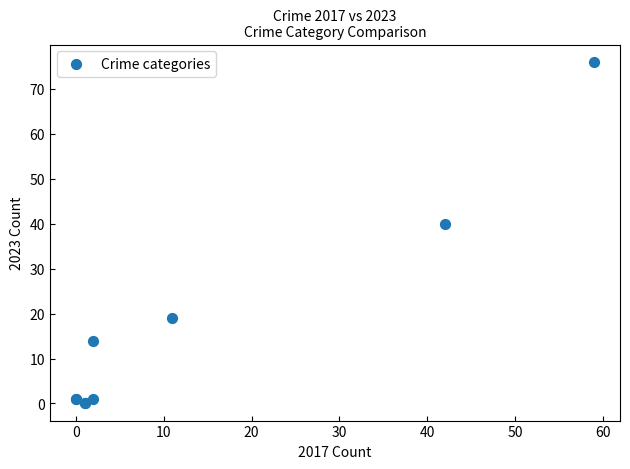

What Y value in the scatter plot is closest to 38?

40